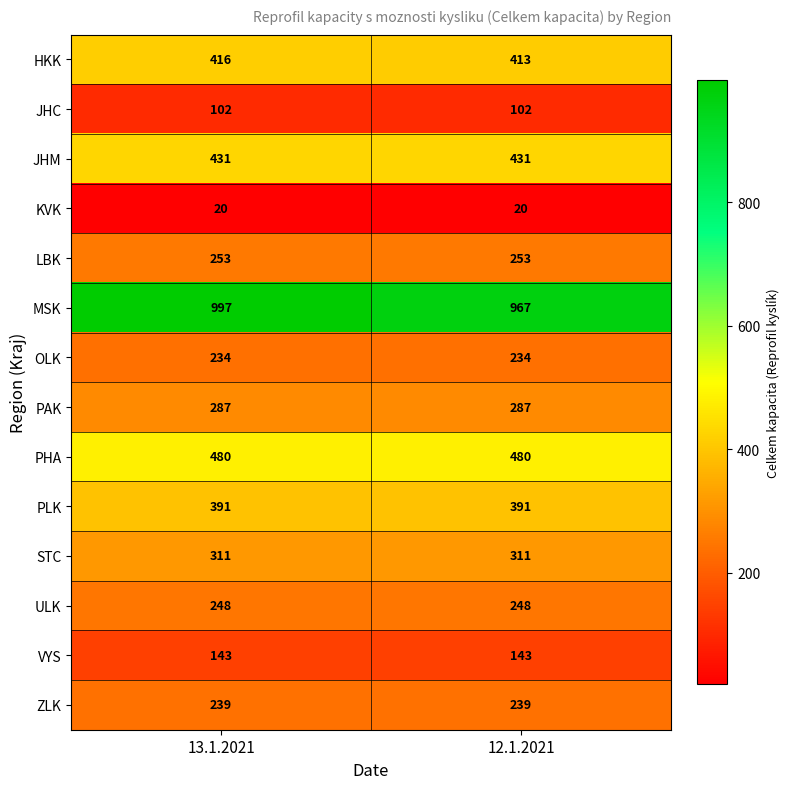

What is the sum of the KVK values at 13.1.2021 and 12.1.2021?

40